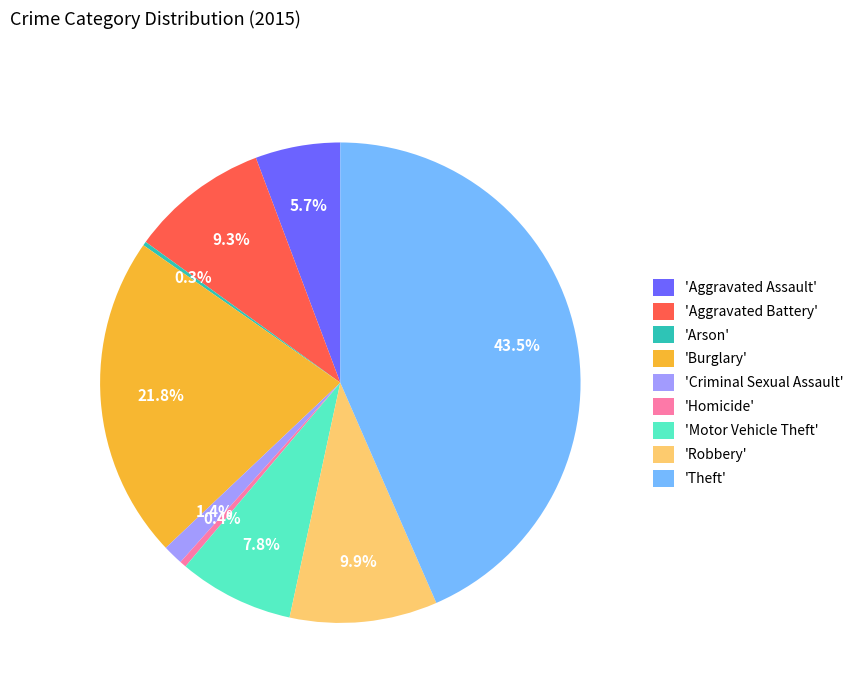

What is the largest slice in the pie chart?

'Theft'